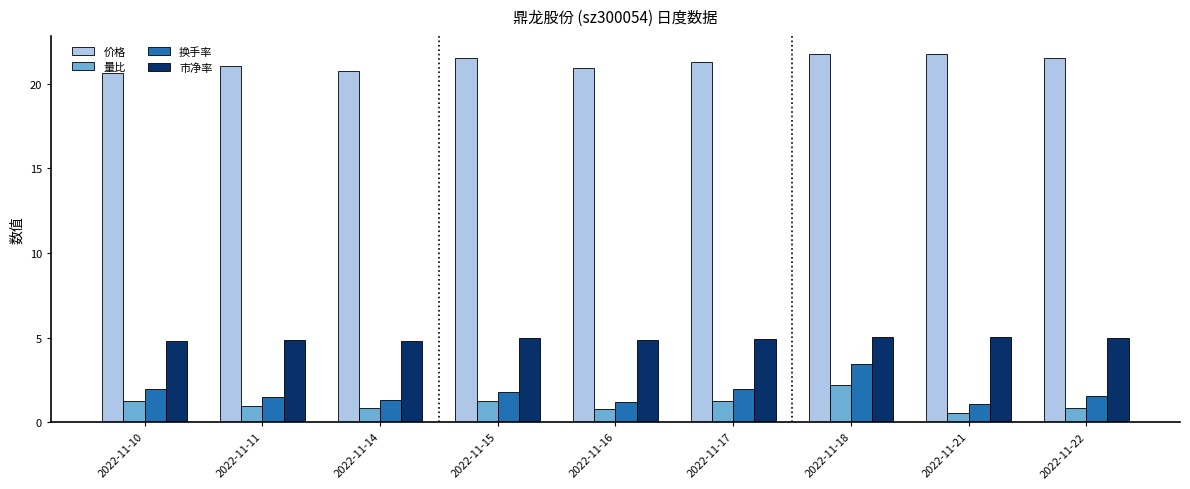

What is the greatest value displayed?

21.7